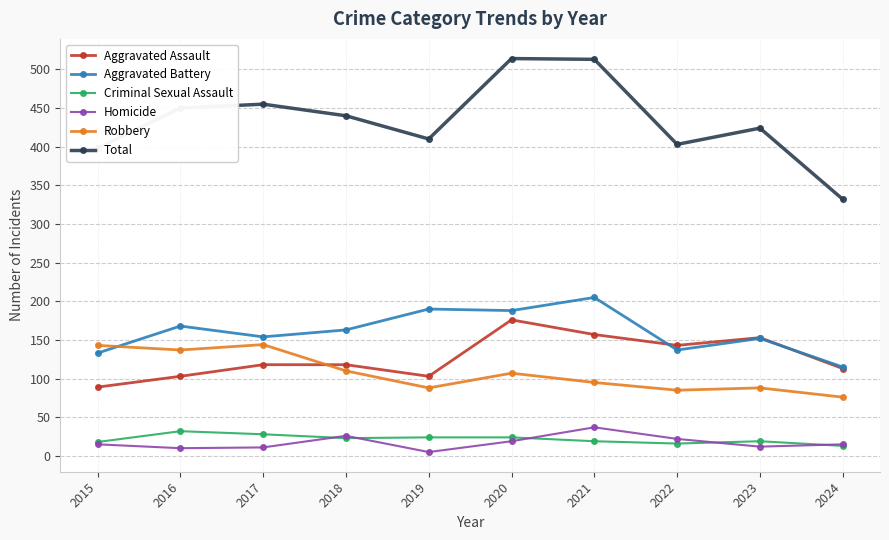

What is the sum of all Aggravated Assault values?

1273